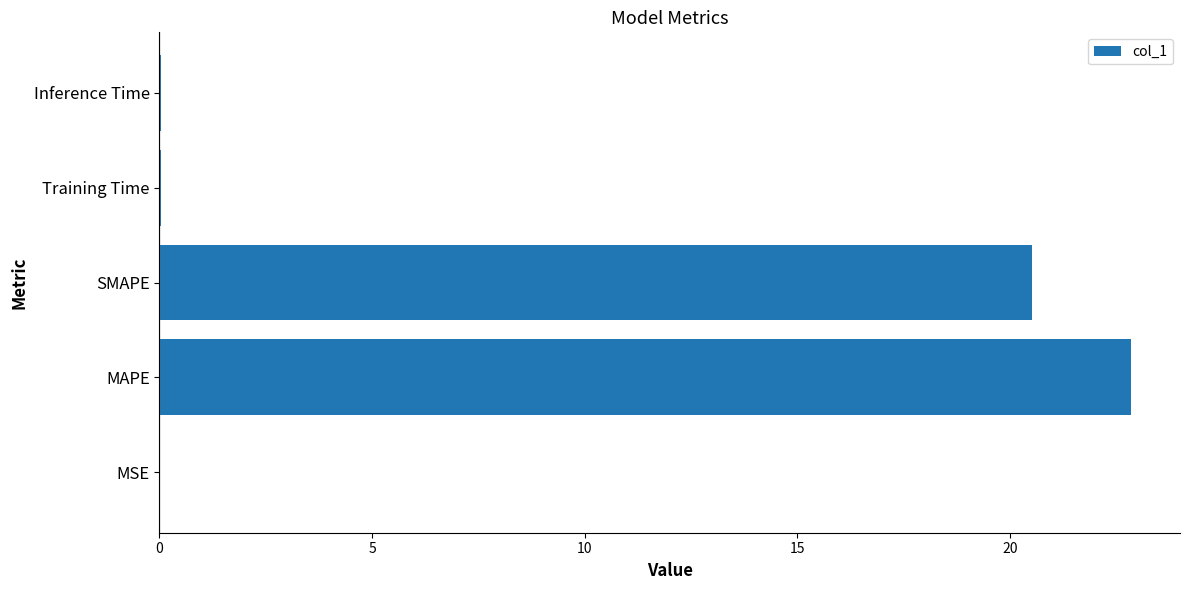

The value at Training Time is 0.0. True or false?

True